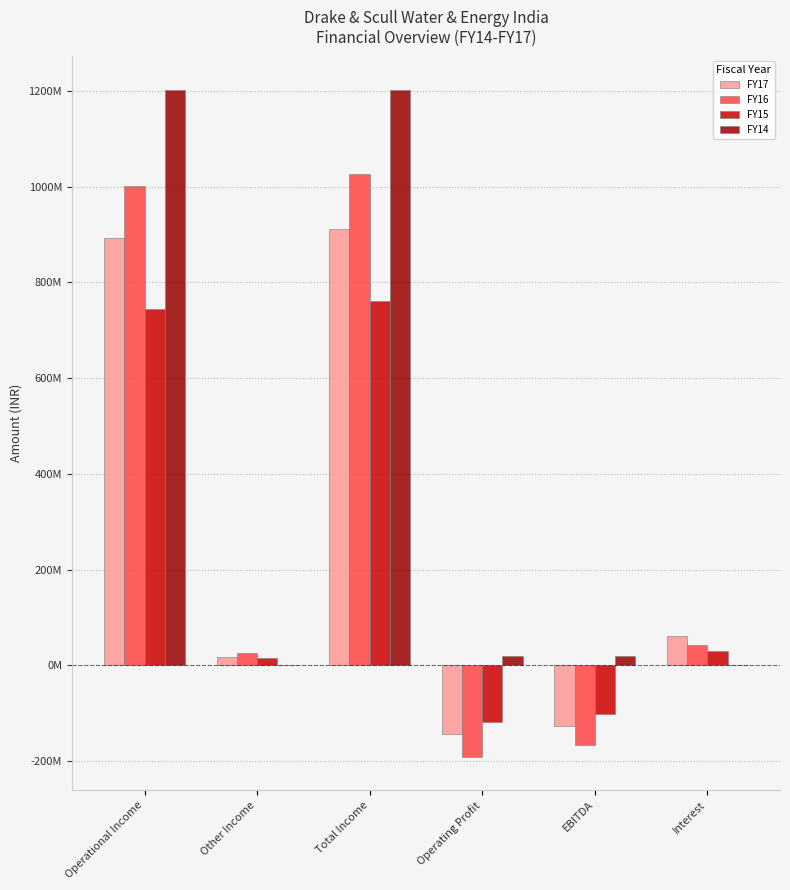

What are all the series names shown in the legend?

FY17, FY16, FY15, FY14